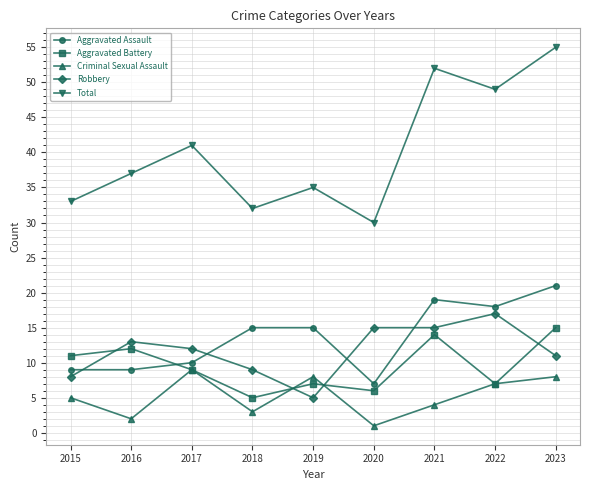

Which series has the largest total across all categories?

Total